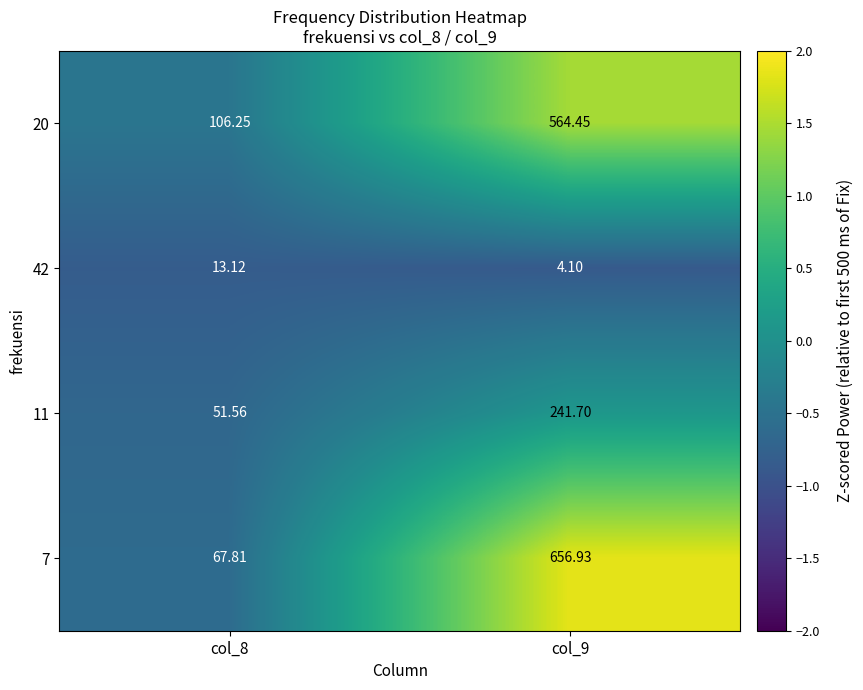

Is the value of 20 at col_8 greater than the value of 11 at col_8?

Yes